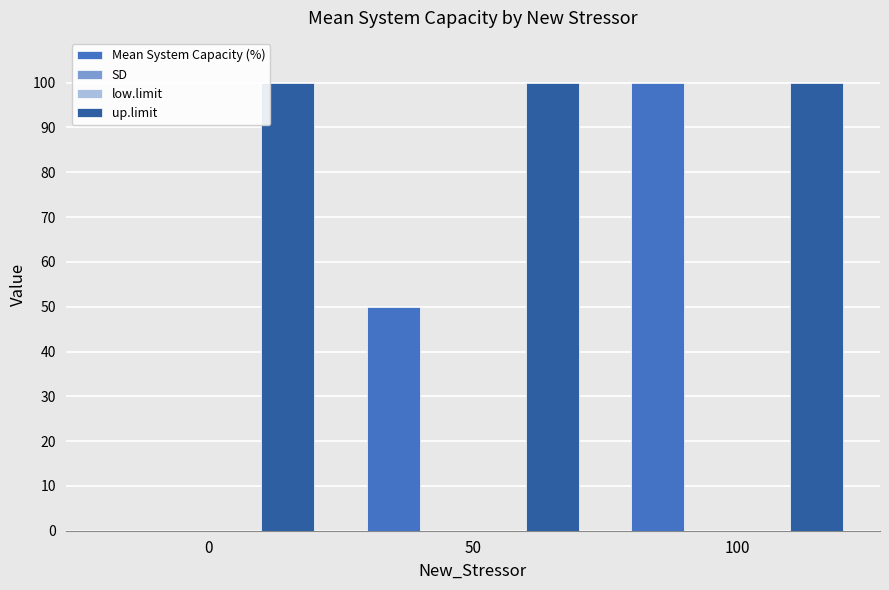

At which category is the sum across all series the highest?

100